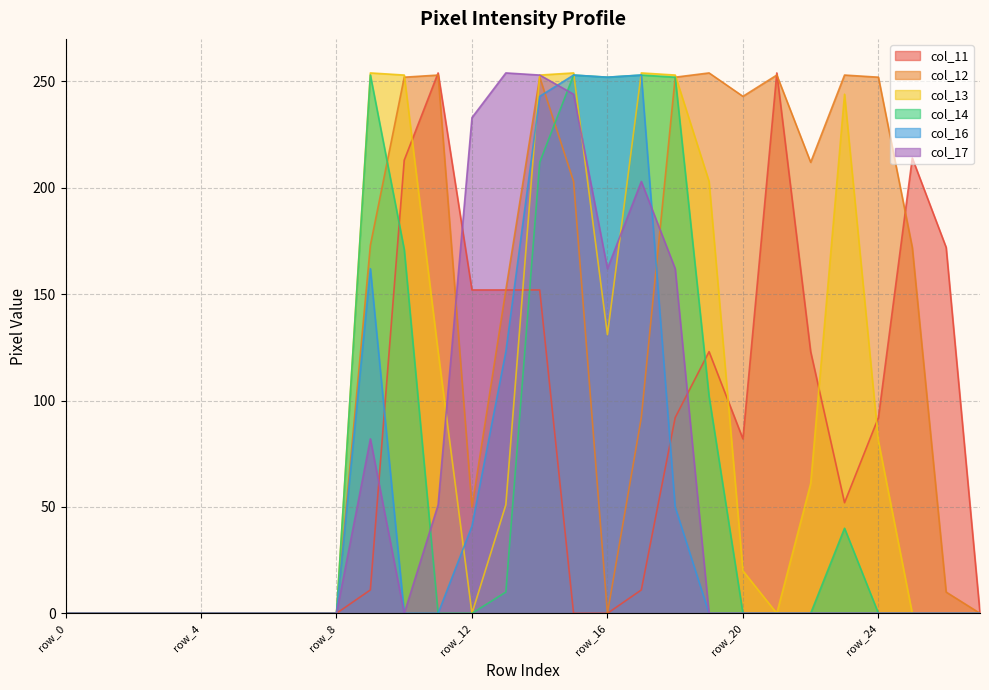

Where do col_13 and col_14 first cross each other?

row_15 and row_16